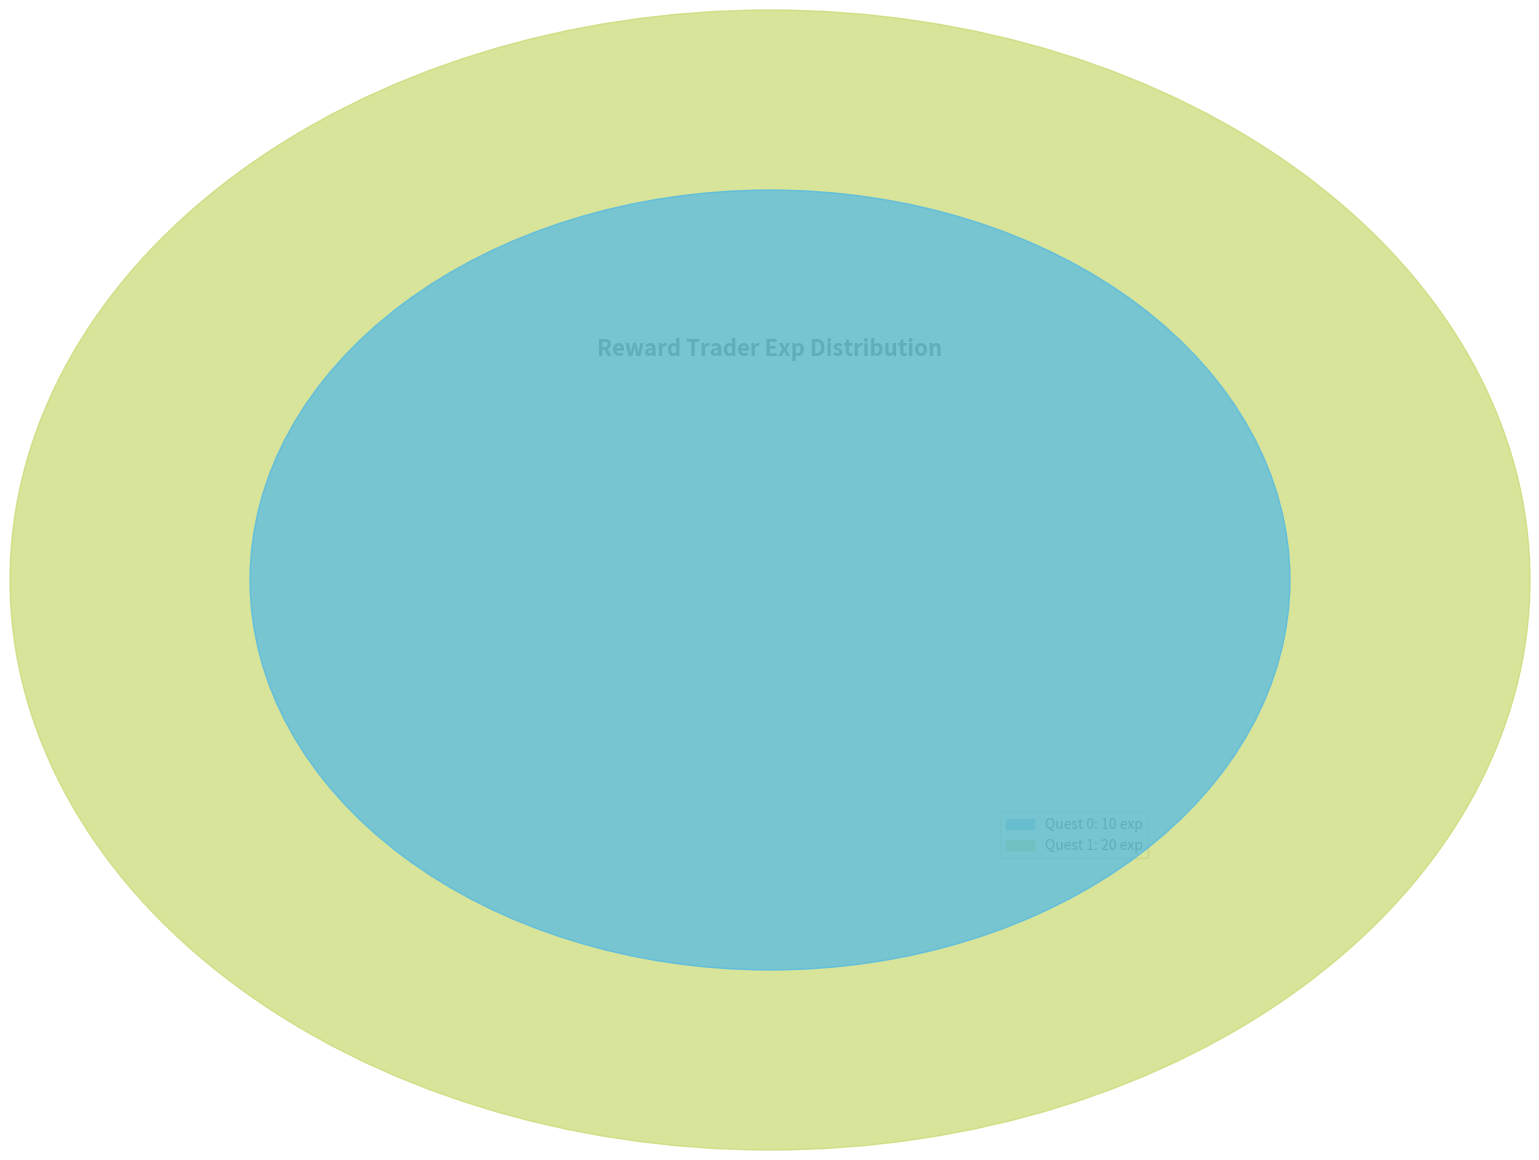

What percentage is the 1 slice, to the nearest percent?

67%